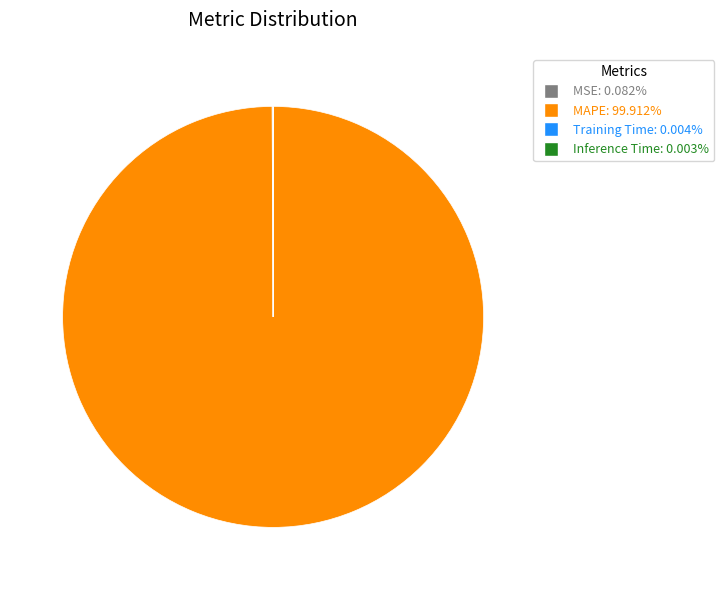

Is there any slice that represents more than half of the pie?

Yes